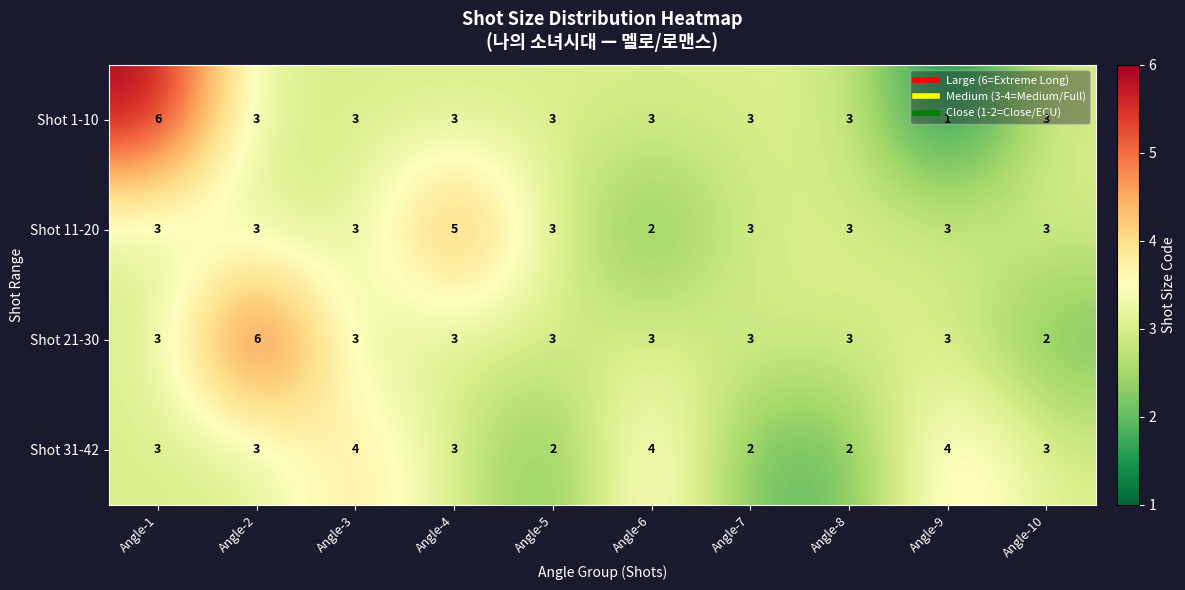

Which series has the largest total across all categories?

Shot 21-30